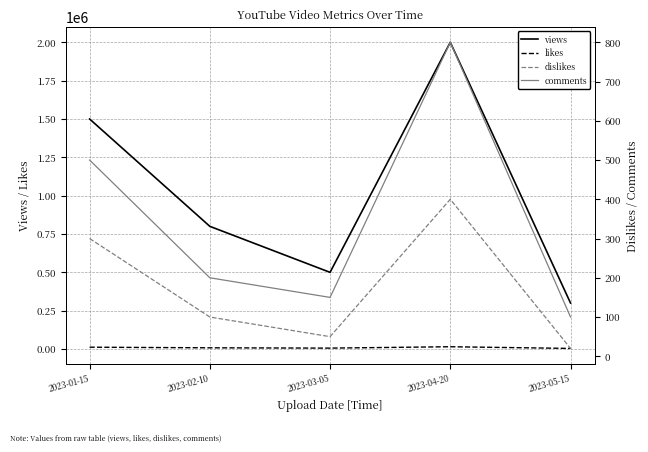

At which category does the chart reach its minimum across all series?

2023-05-15